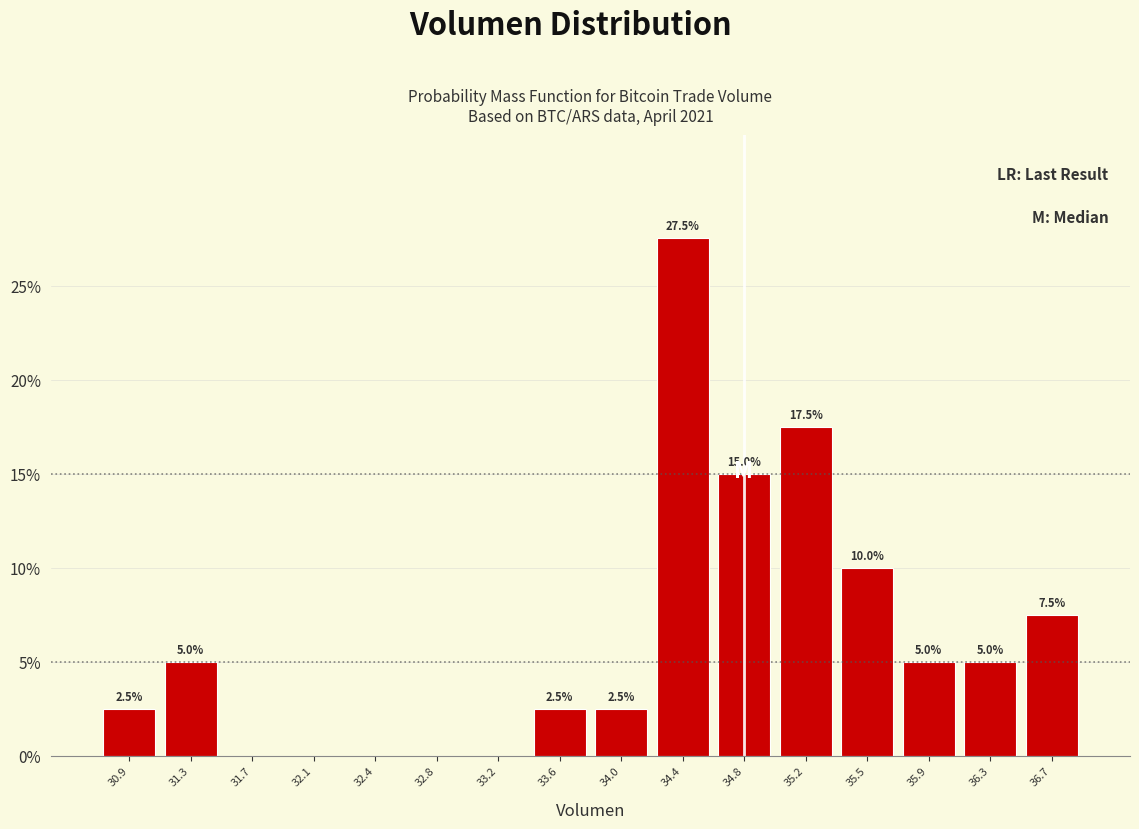

Over which range of the x-axis is the bar tallest?

34.20 to 34.55